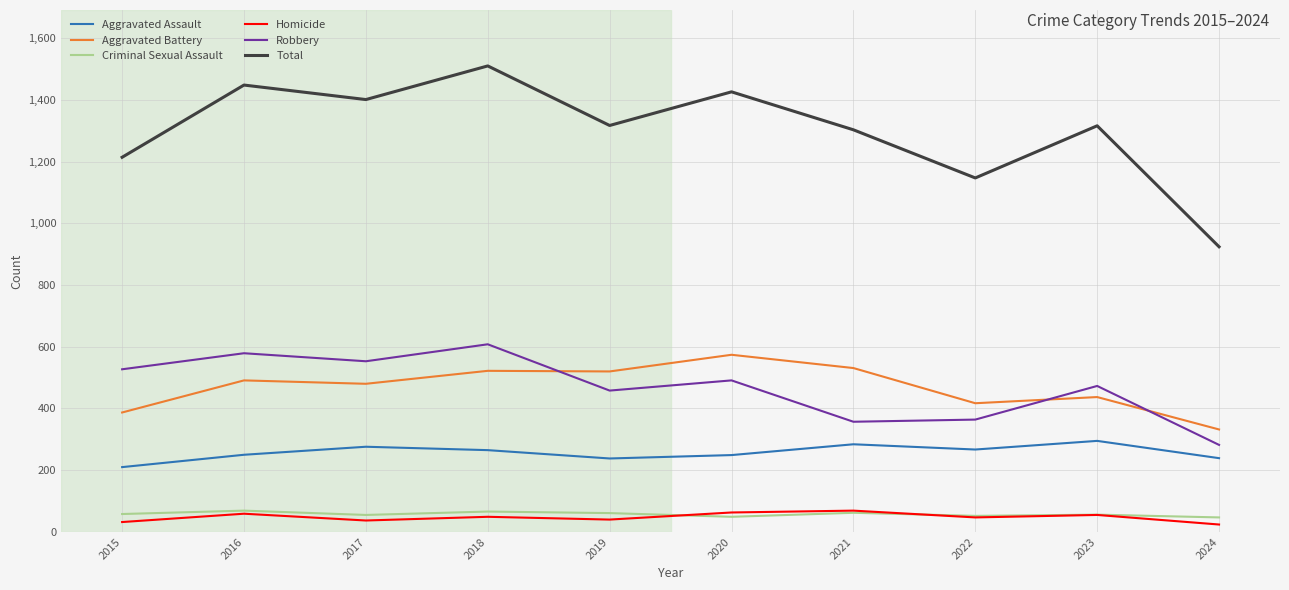

What is the difference between the highest and lowest values at 2020?

1377